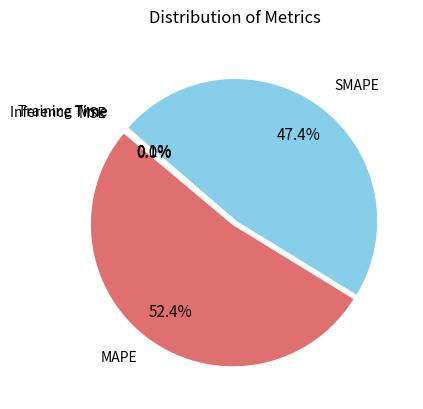

True or false: Inference Time accounts for 7% of the total.

False